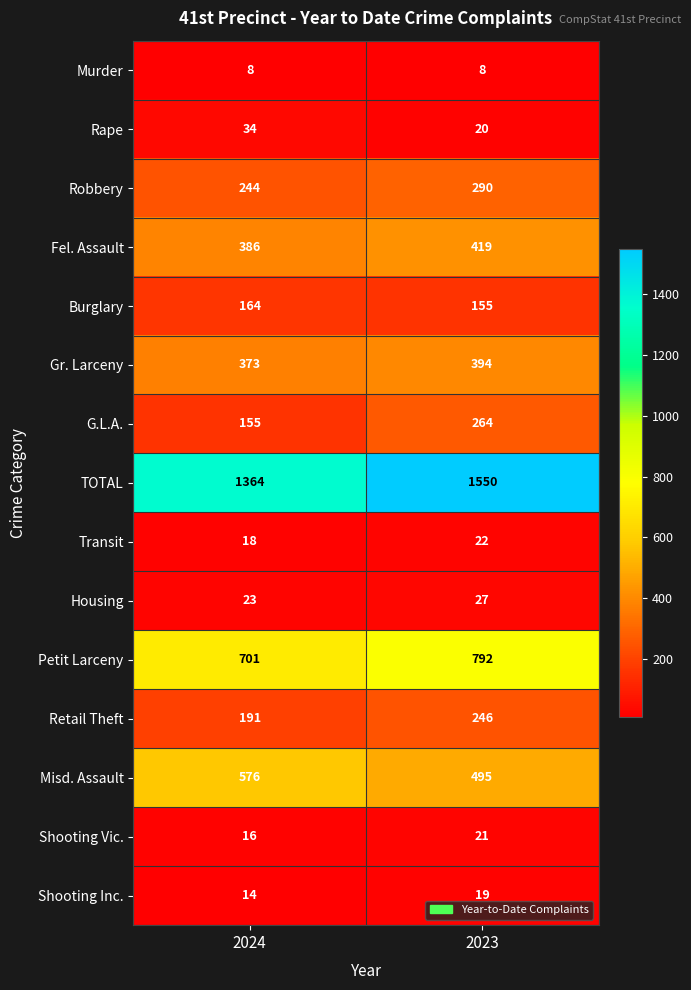

At which category does the chart reach its peak across all series?

2023